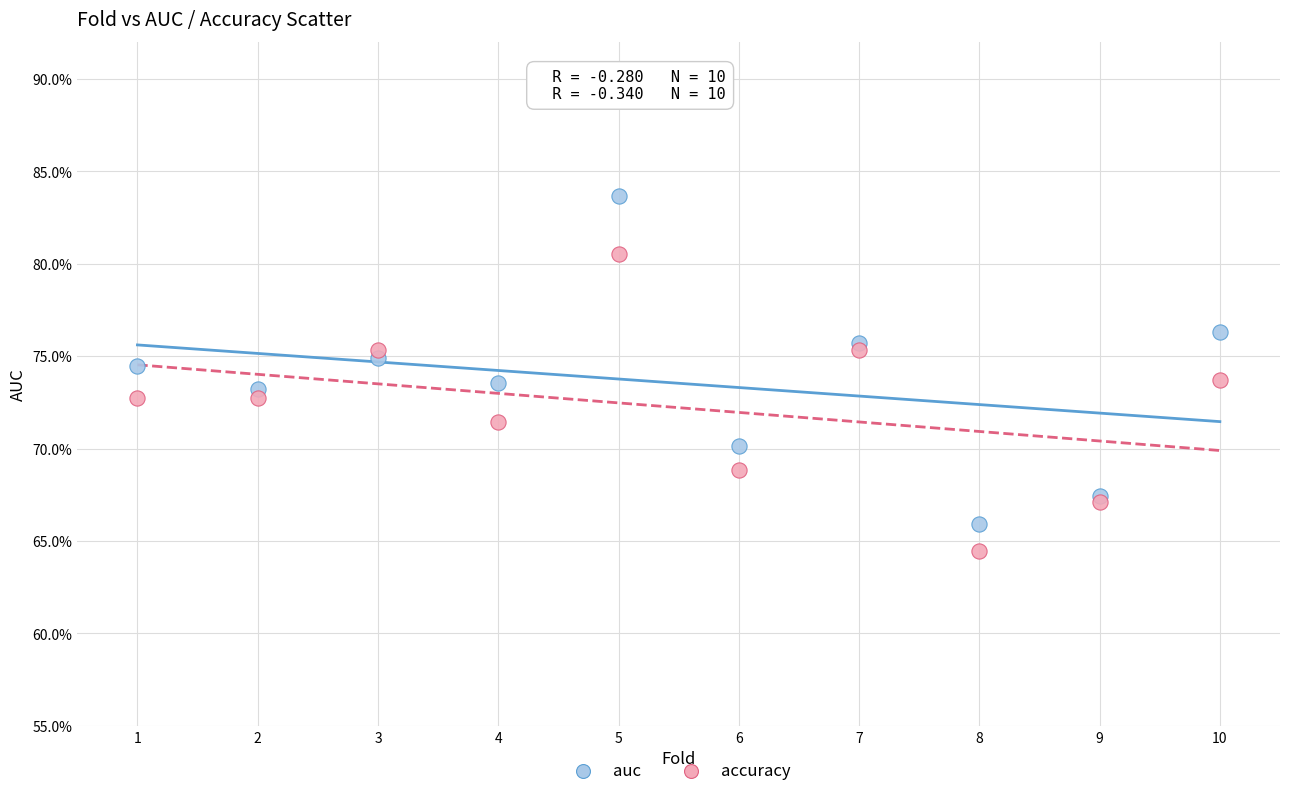

What are all the series names shown in the legend?

auc, accuracy